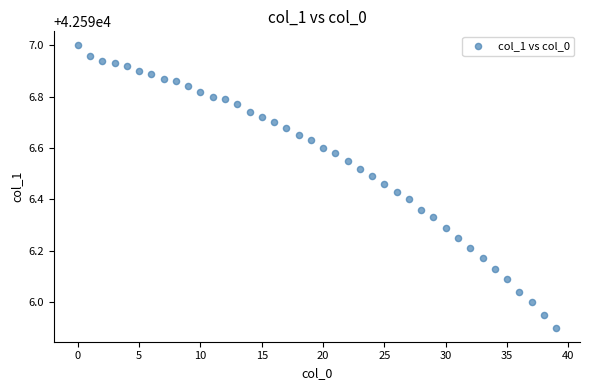

What is the range of Y values (max minus min)?

1.1